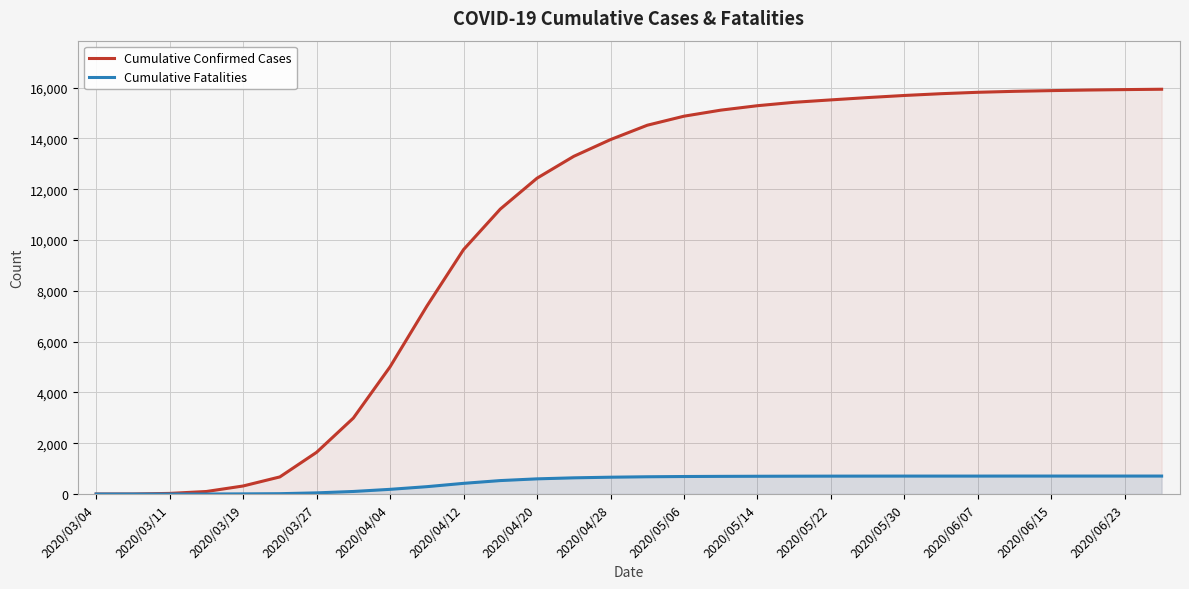

What are all the series names shown in the legend?

Cumulative Confirmed Cases, Cumulative Fatalities